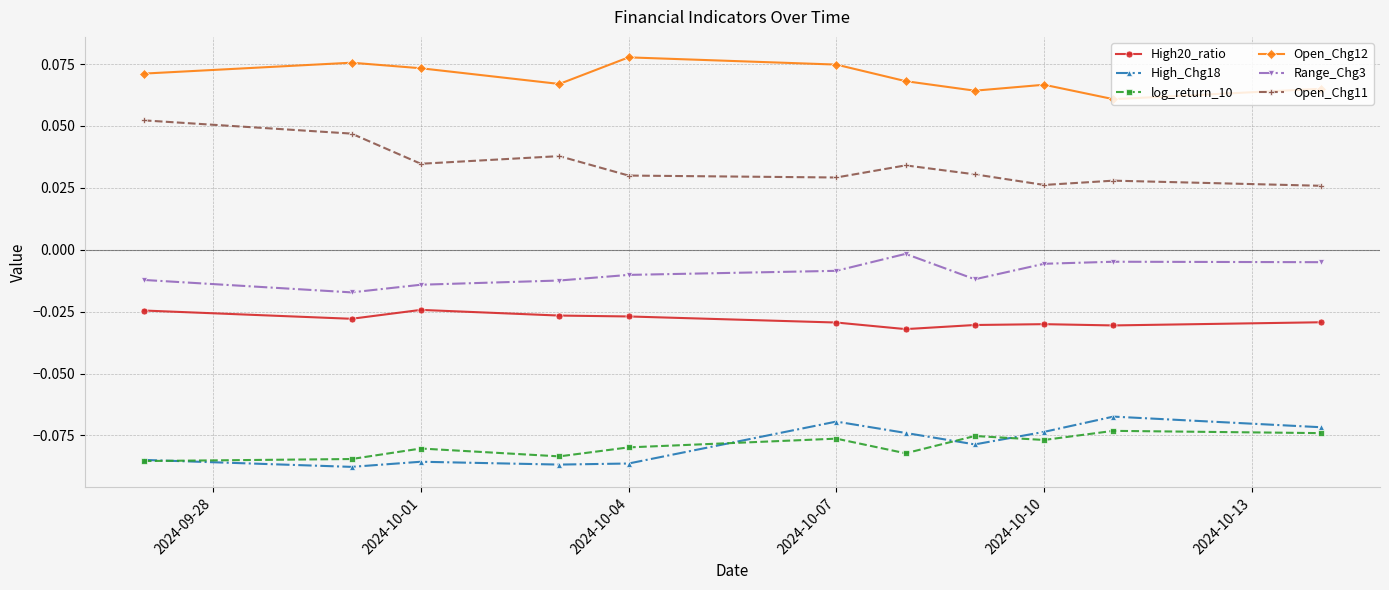

True or false: High20_ratio and Open_Chg11 cross at least once.

False